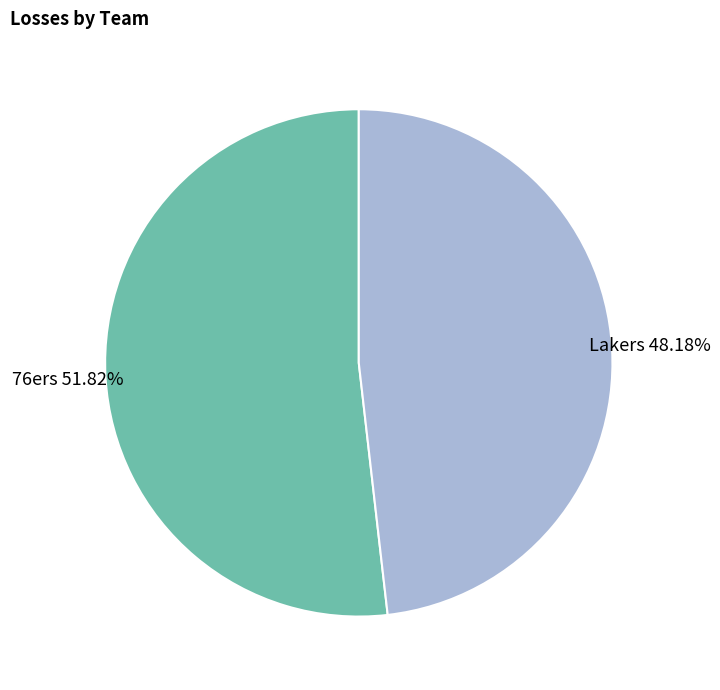

What percentage do Lakers and 76ers together represent?

100.0%